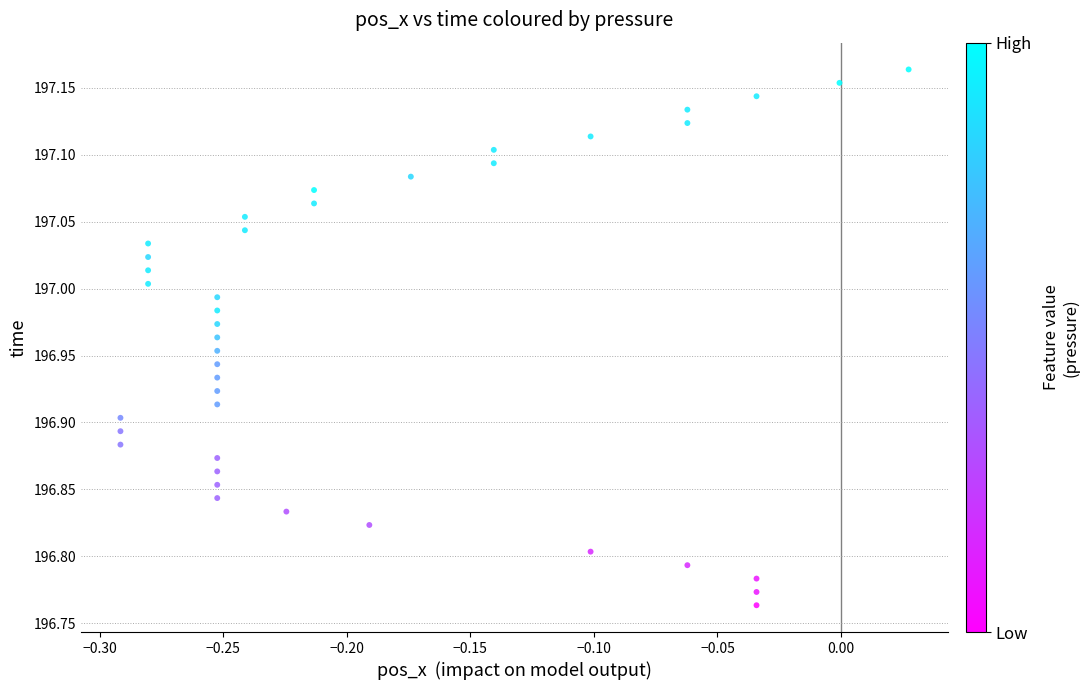

What is the range of X values (max minus min)?

0.3